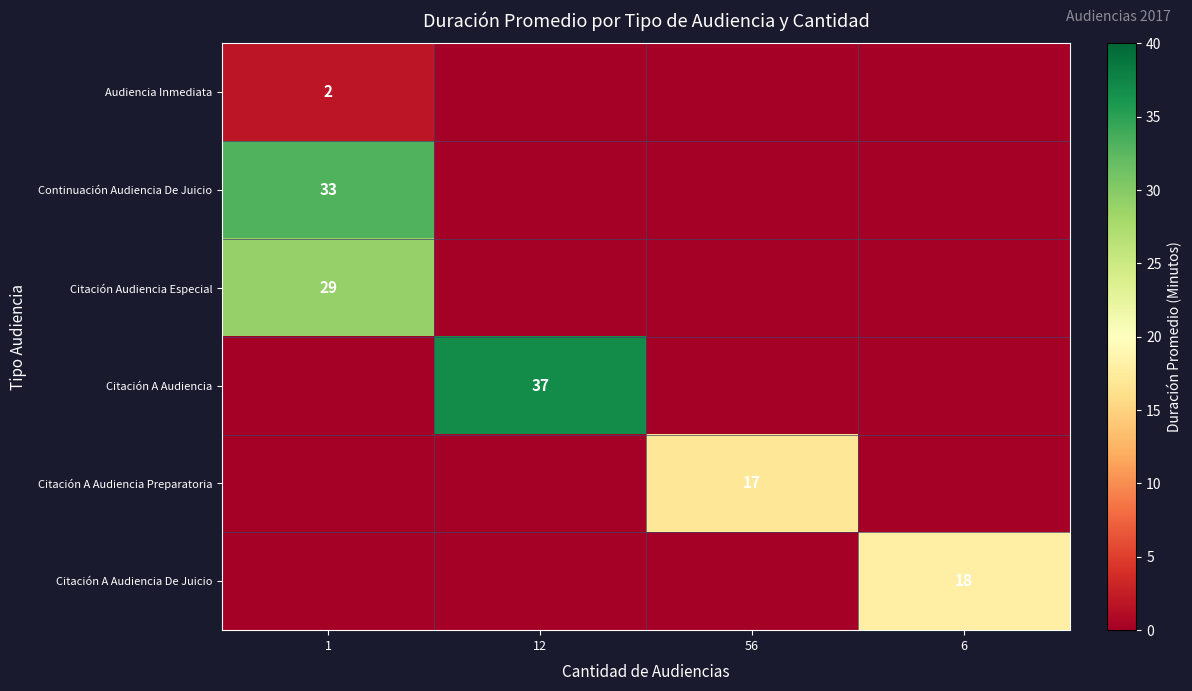

Which category has the lowest value across all series?

12